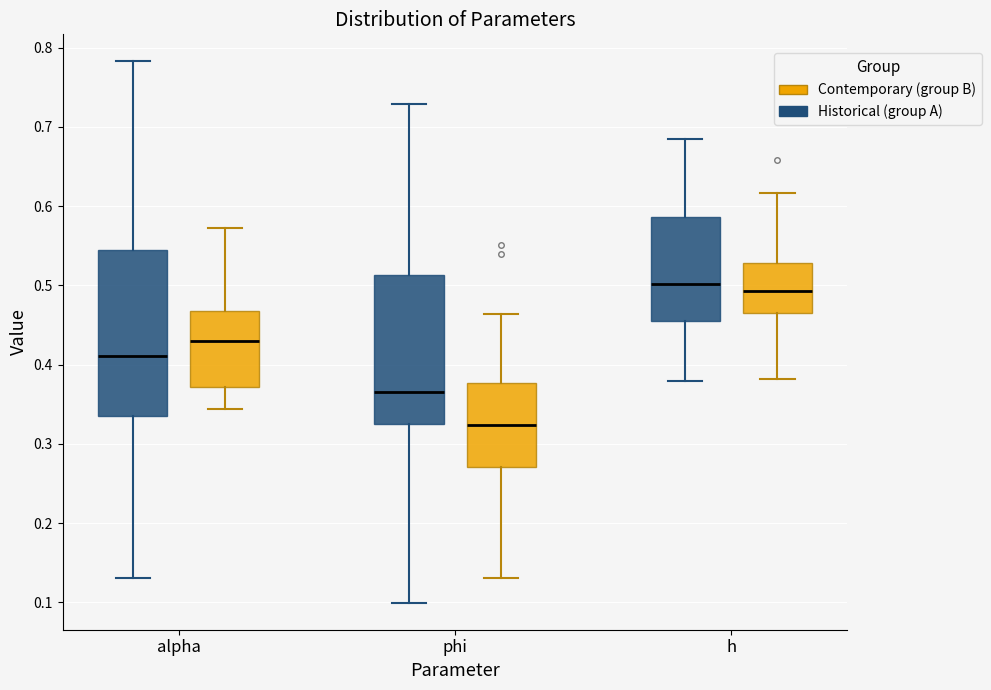

Where does the upper whisker of the box for phi (Historical (group A)) end on the y-axis? The values are not printed on the chart, so give them approximately, as read against the axis.

0.73